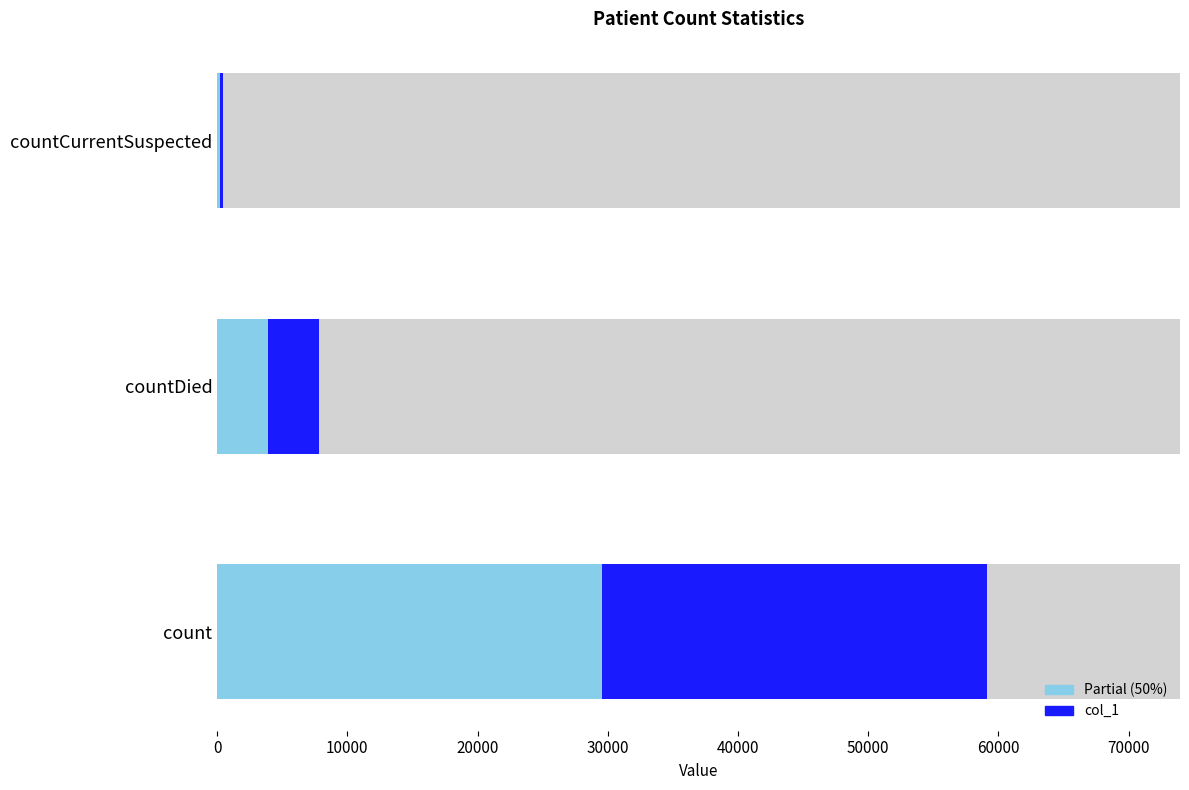

How many data points in col_1 (partial) are less than 3923?

1